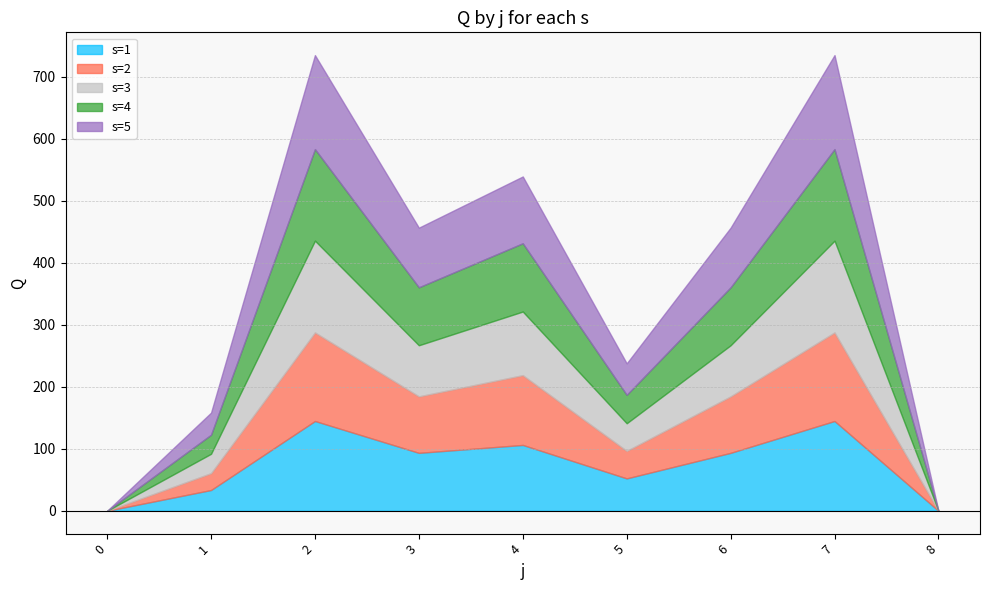

How many times do s=3 and s=1 cross each other?

3